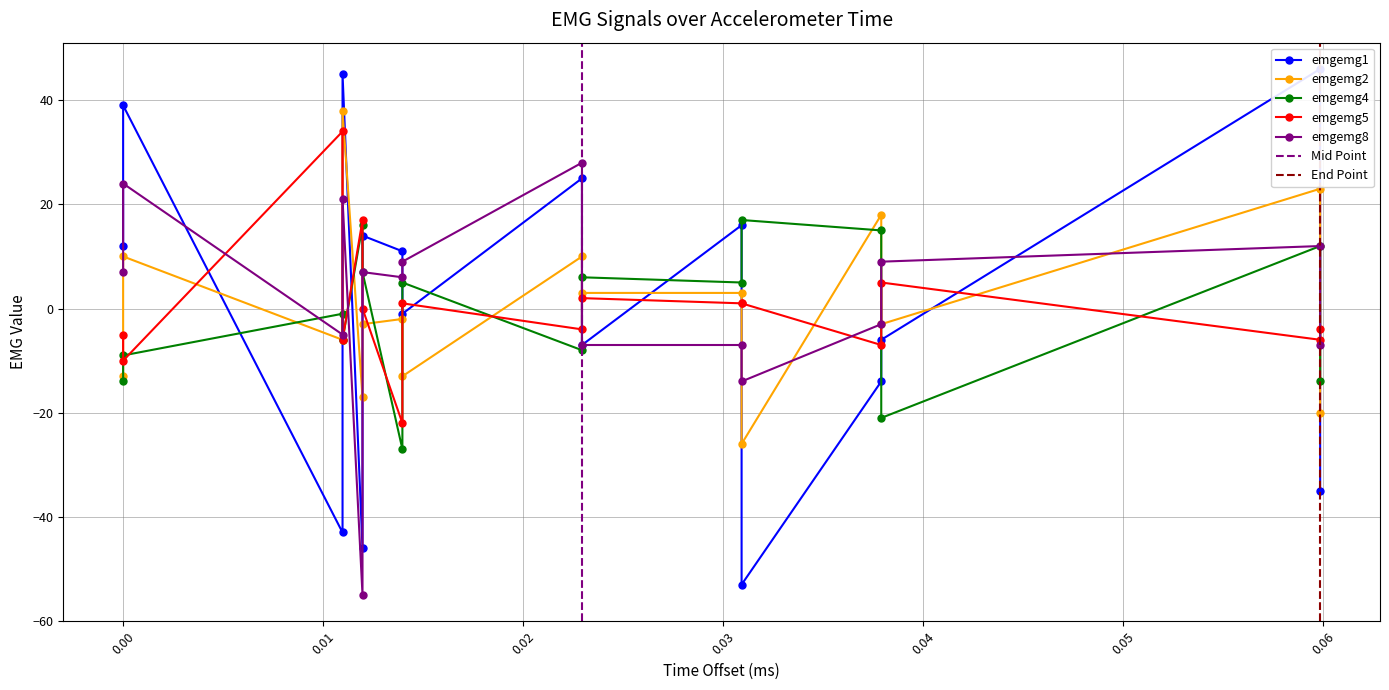

What are all the series names shown in the legend?

emgemg1, emgemg4, emgemg2, emgemg8, emgemg5